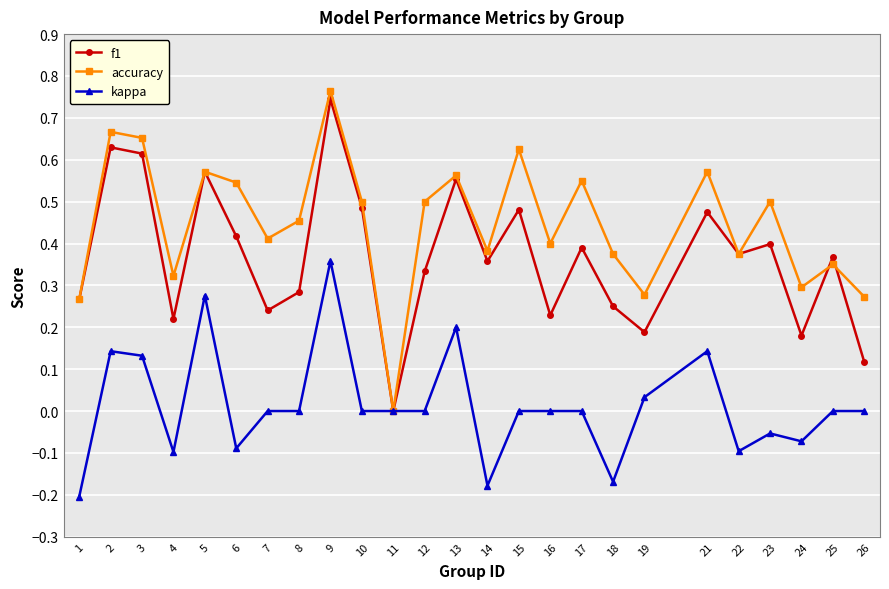

Which category has the lowest value across all series?

1